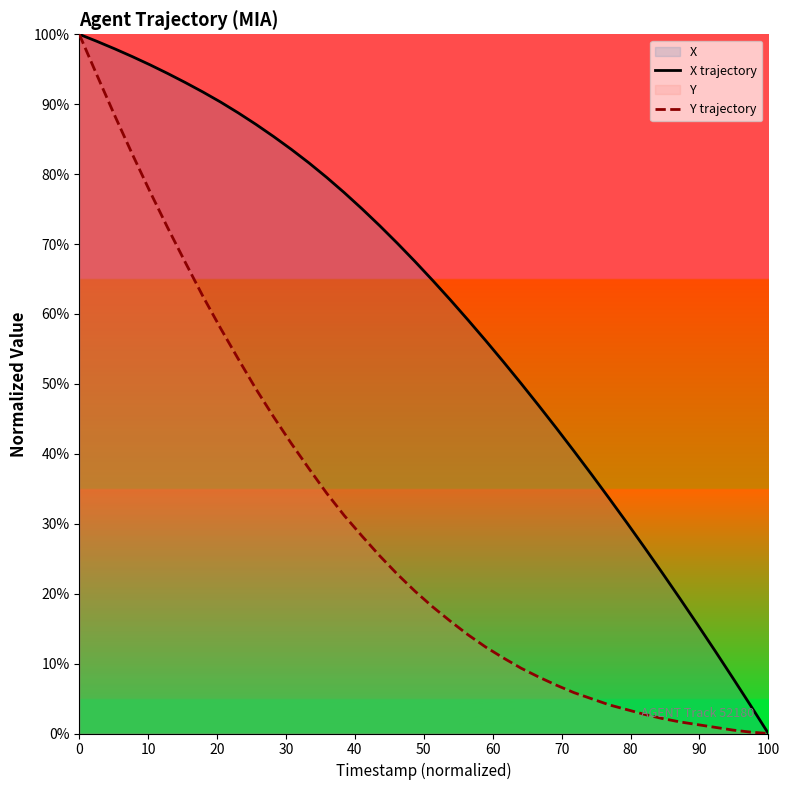

True or false: Y trajectory has more than 1 interior local peaks.

False